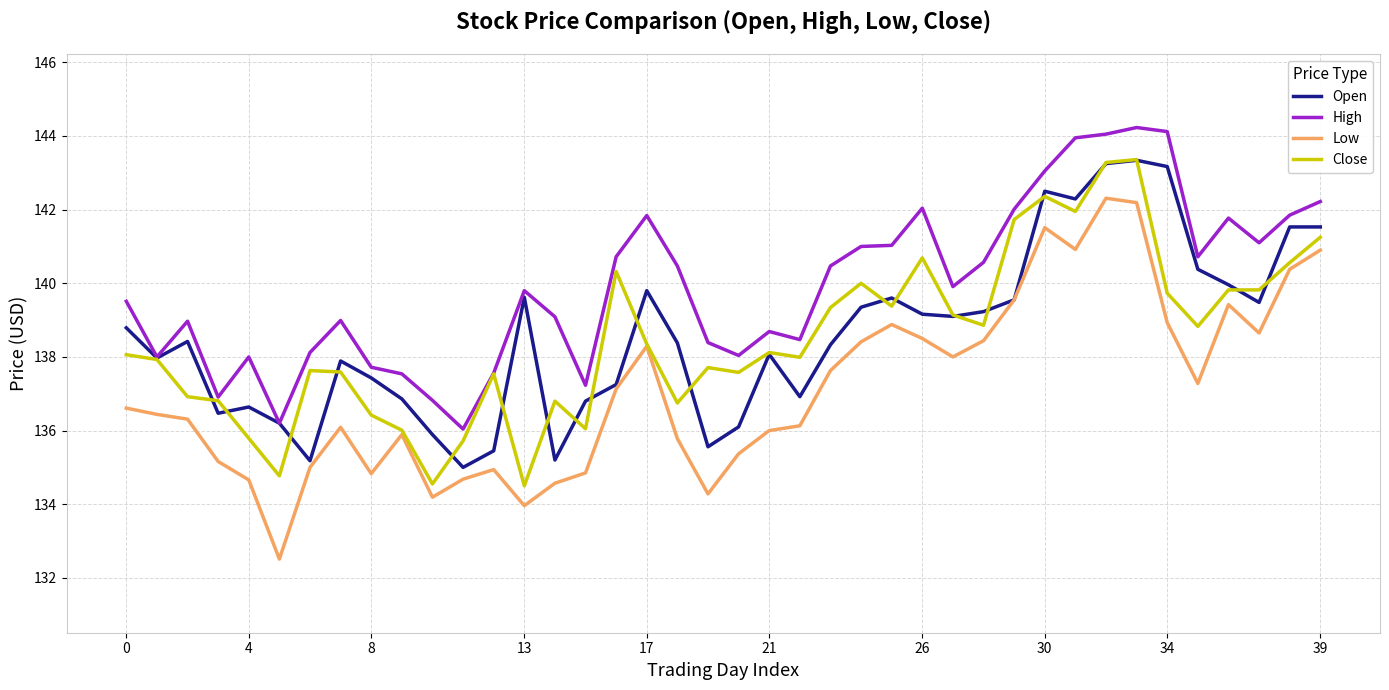

Which series has the largest total across all categories?

High